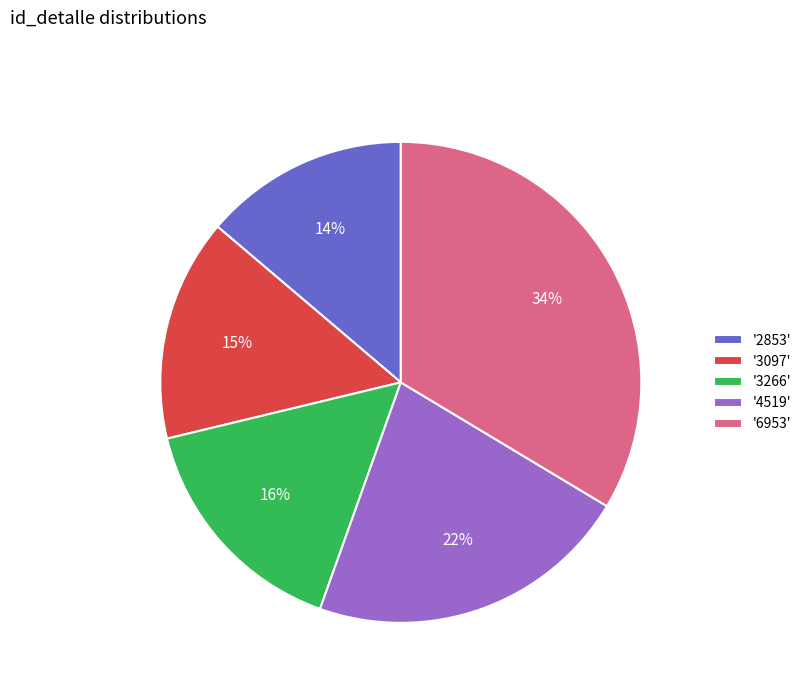

Is it true that '4519' is 9% of the pie?

False